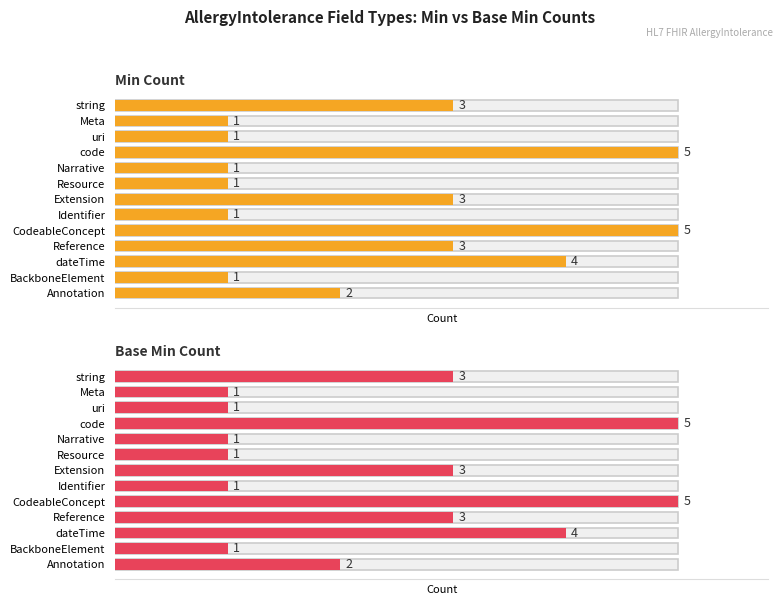

Between Resource and Identifier, which series saw the biggest shift?

Min Count